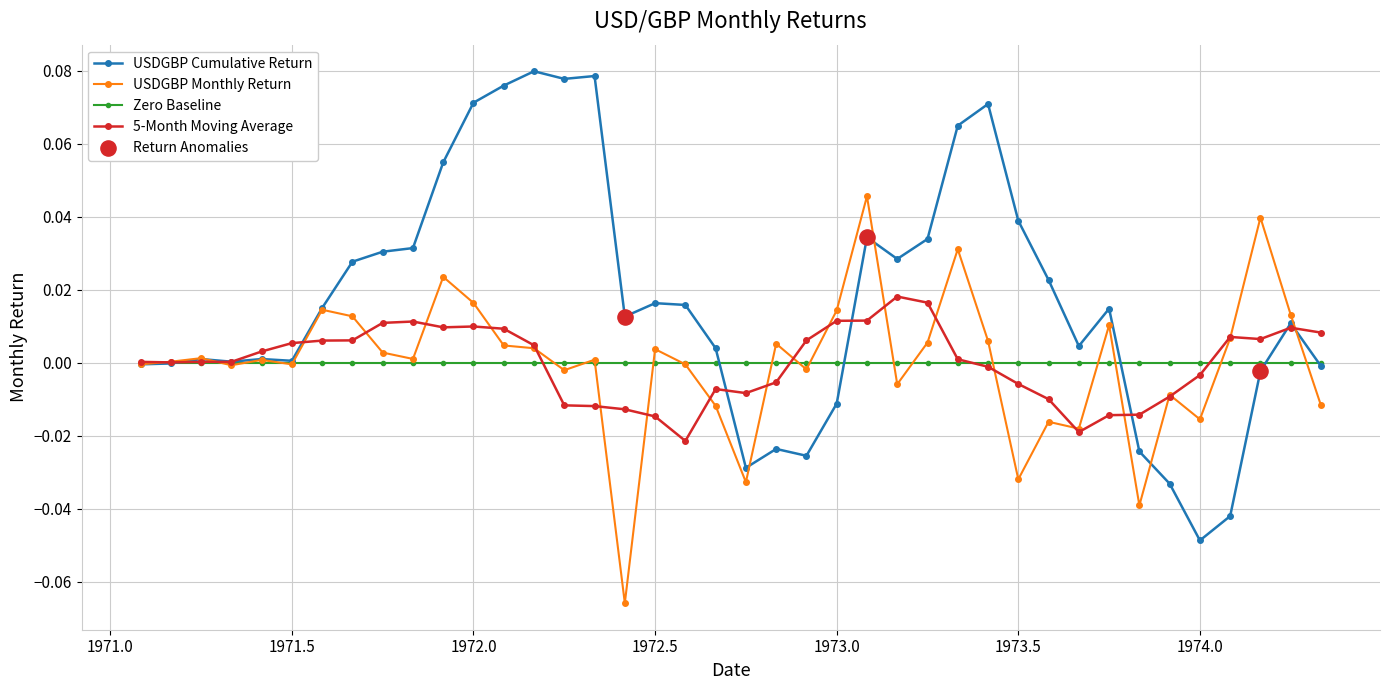

Which series has the largest total across all categories?

USDGBP Cumulative Return